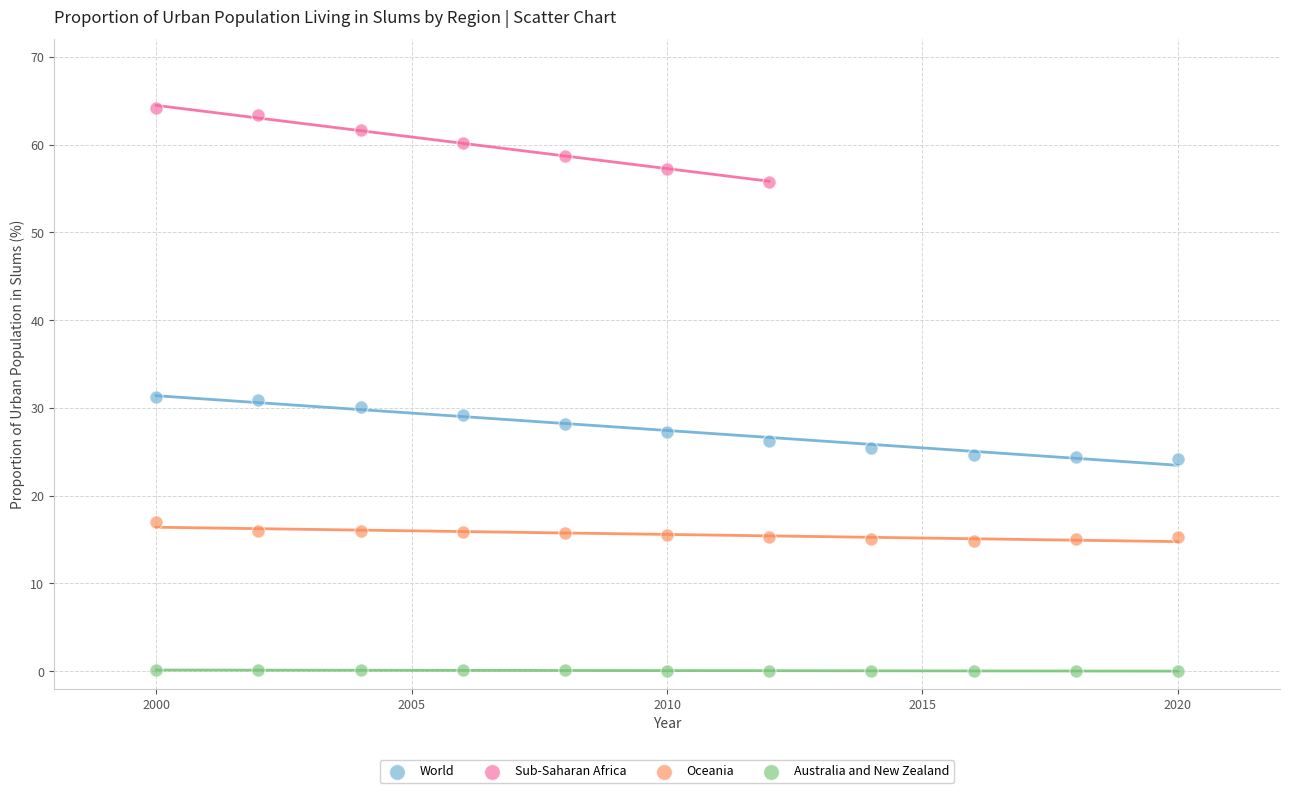

Which series contains the highest Y value?

Sub-Saharan Africa